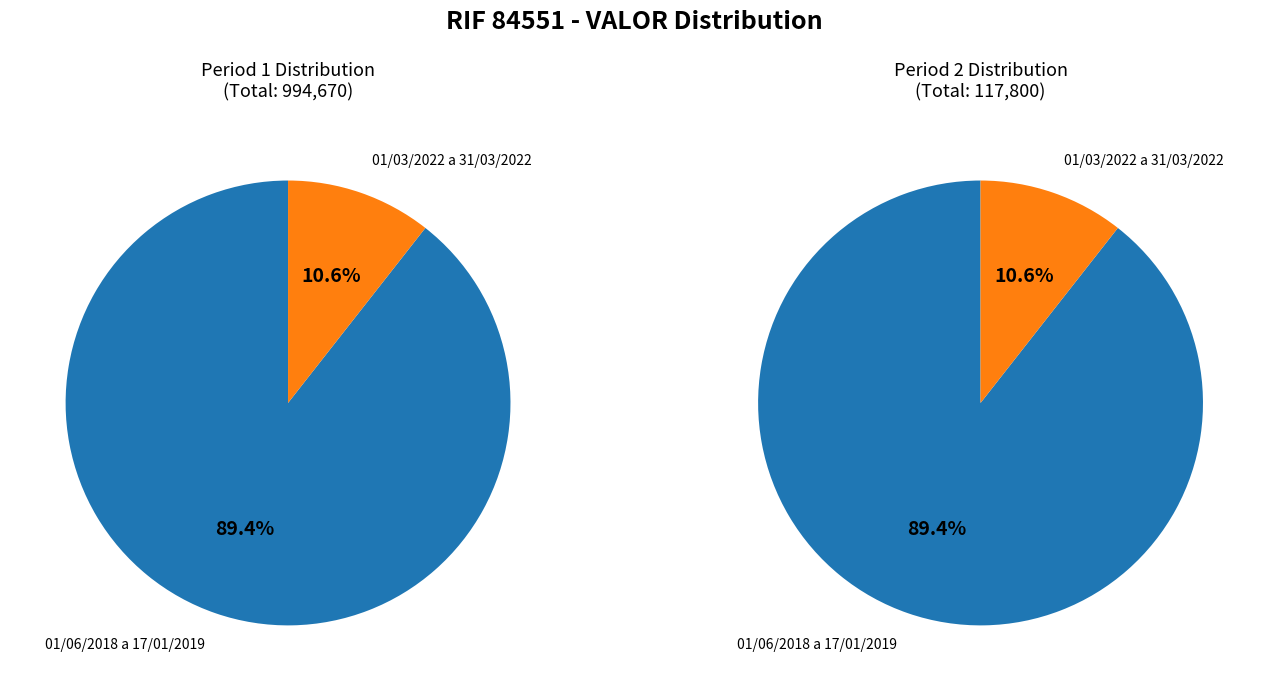

Is it true that 01/03/2022 a 31/03/2022 is 1% of the pie?

False